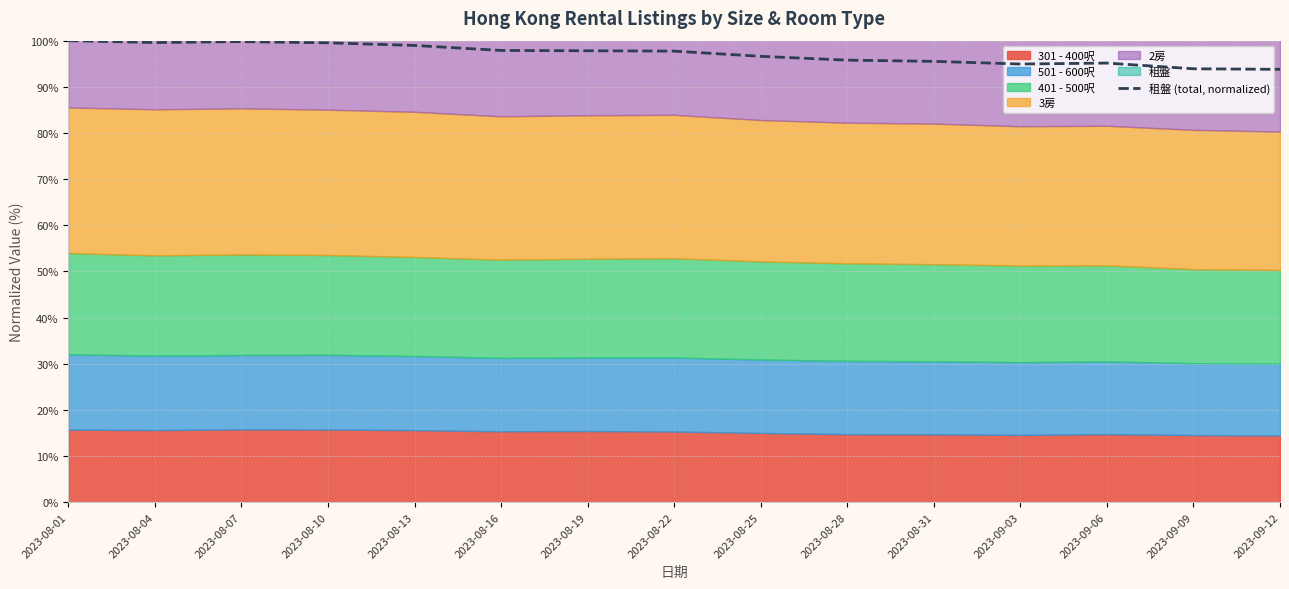

What is the difference between the maximum and minimum values?

6.2